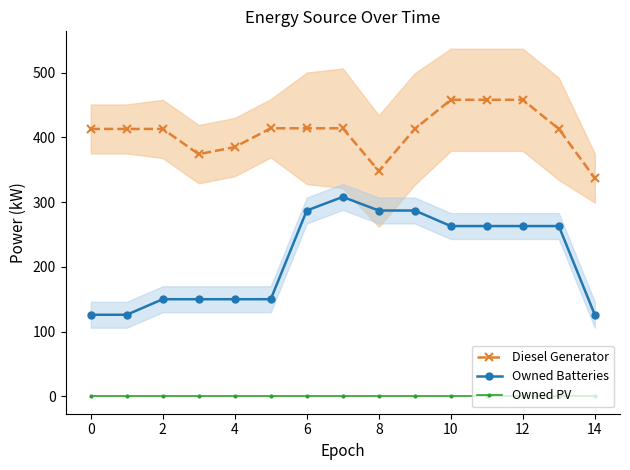

What is the maximum value shown in the chart?

458